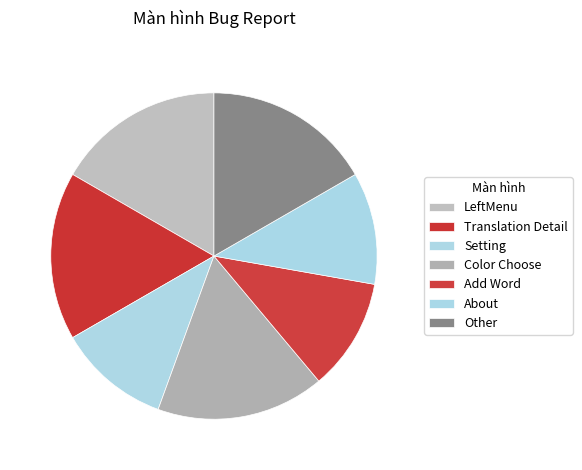

Which category has the smallest portion of the pie?

Setting